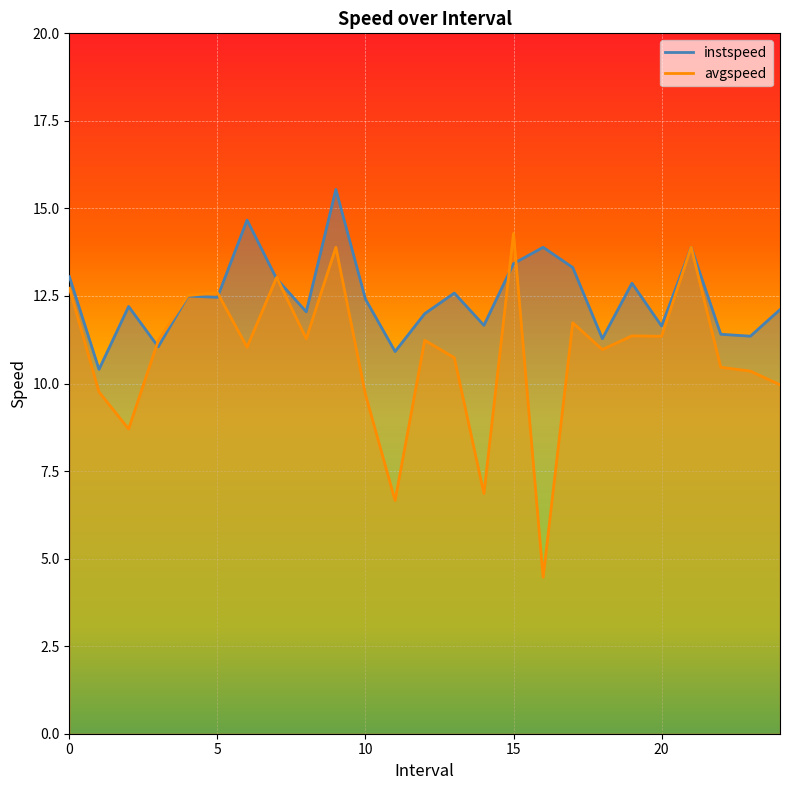

What is the difference between the instspeed values at 13.0 and 20.0?

0.9